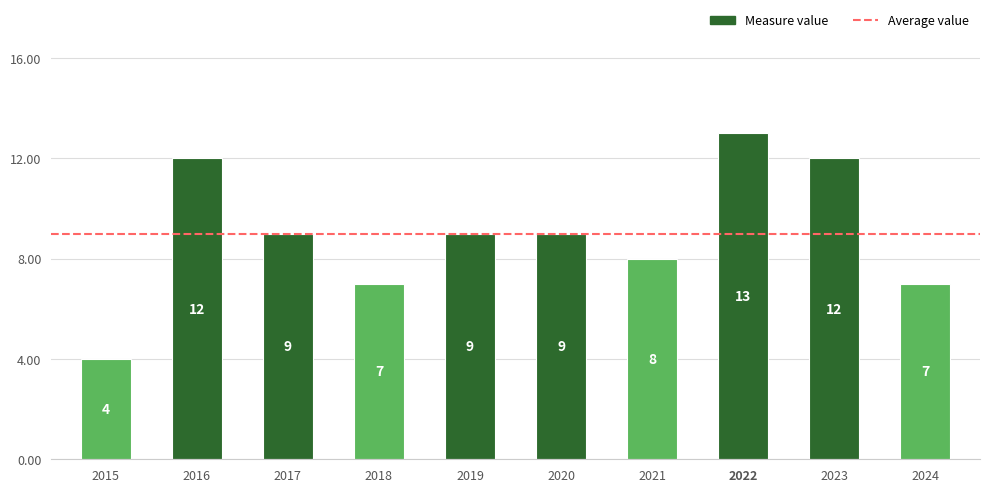

Count the values in the range 7 to 12.

8